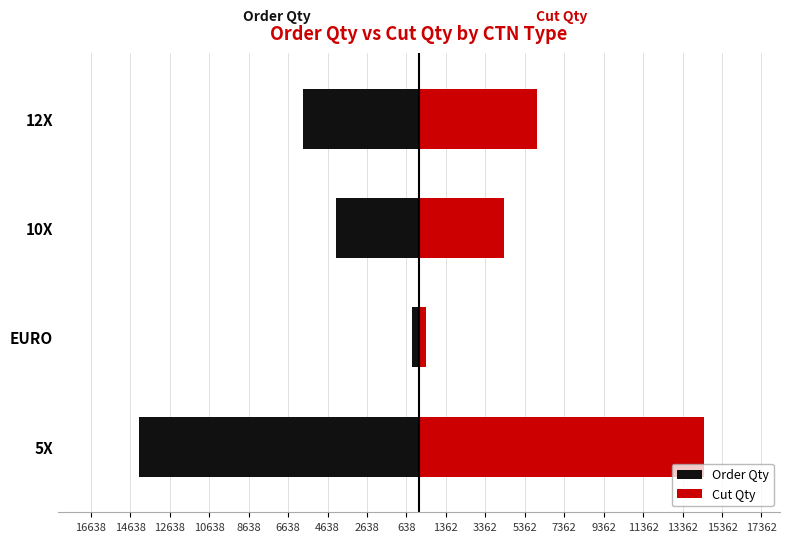

Reading left to right, what are all the values shown in this chart?

Order Qty: -14184	-363	-4202	-5884
Cut Qty: 14468	370	4287	6001